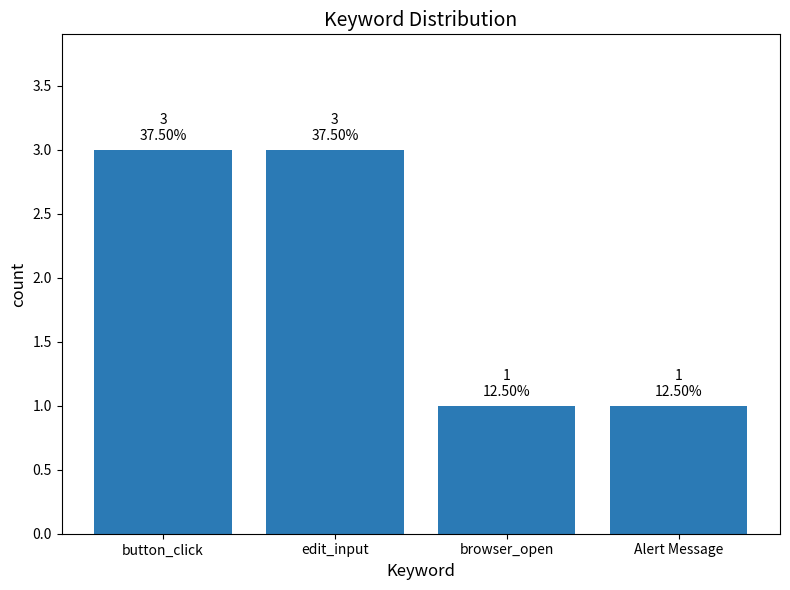

How many values are between 1 and 3?

4